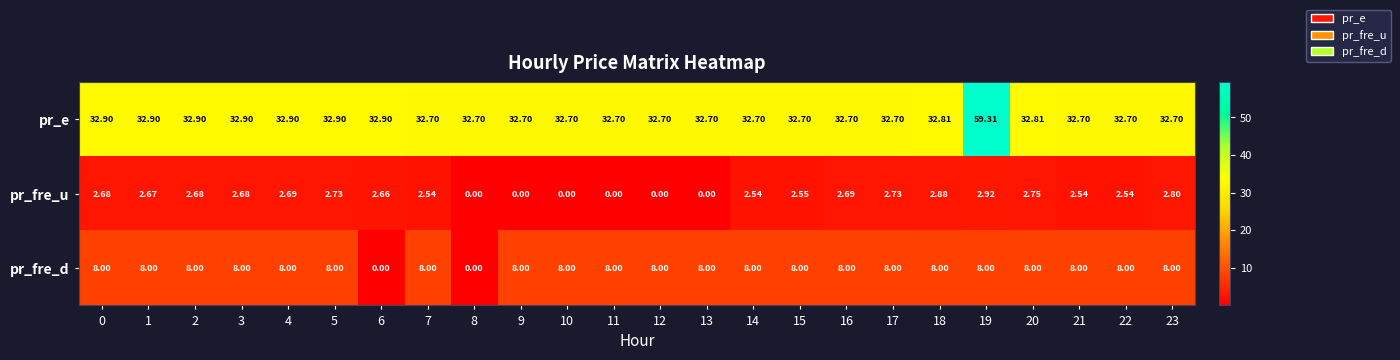

Which series has the largest total across all categories?

pr_e